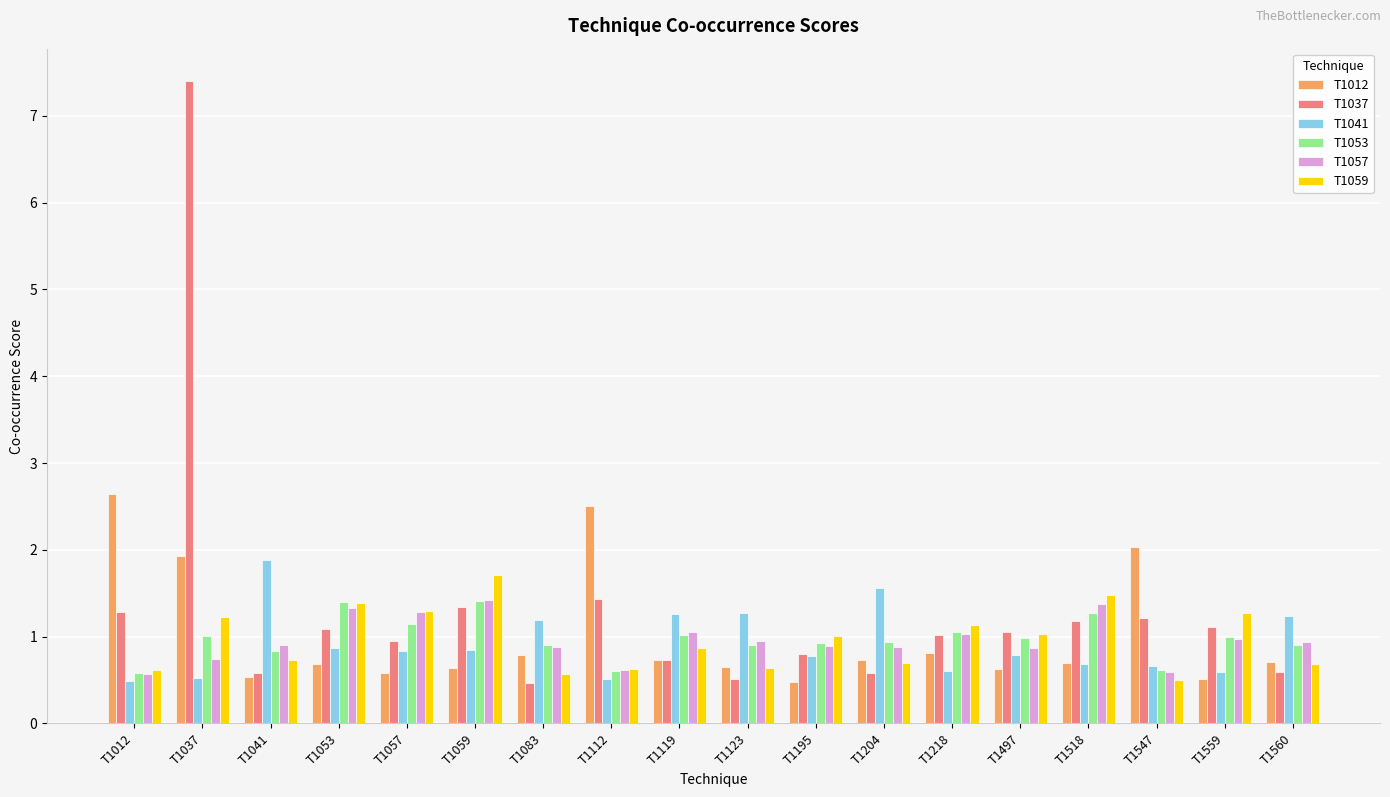

The value of T1053 at T1041 is 0.5. True or false?

False